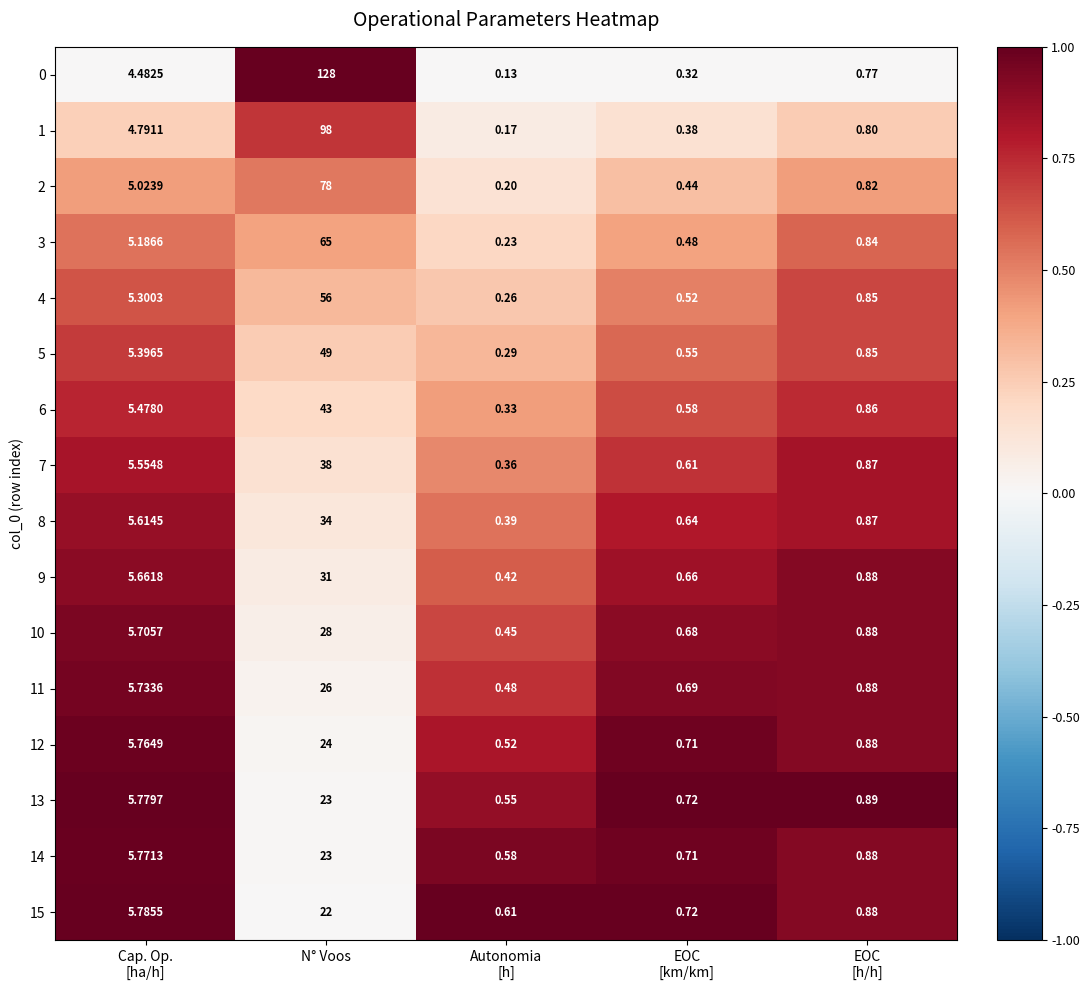

At which category is the sum across all series the highest?

N° Voos